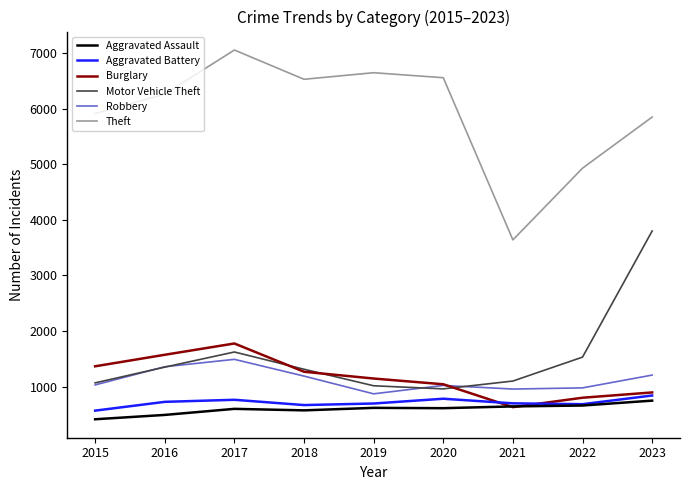

True or false: Theft has more than 1 points higher than both neighbors.

True